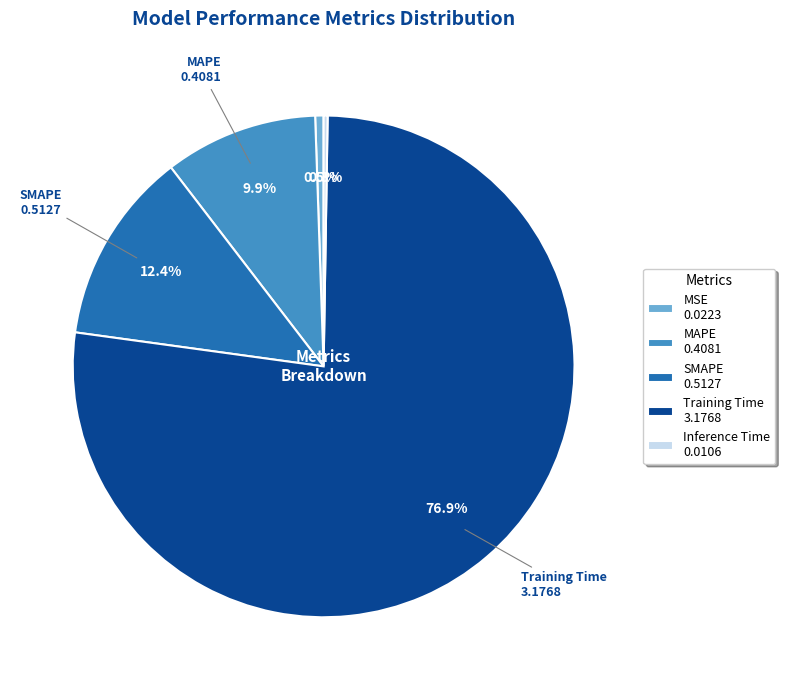

Between MSE 0.0223 and MAPE 0.4081, which is larger?

MAPE 0.4081